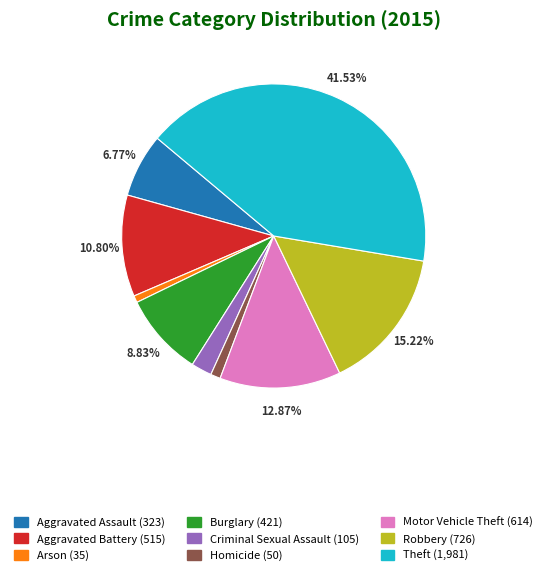

Does Homicide represent more than half of the total?

No